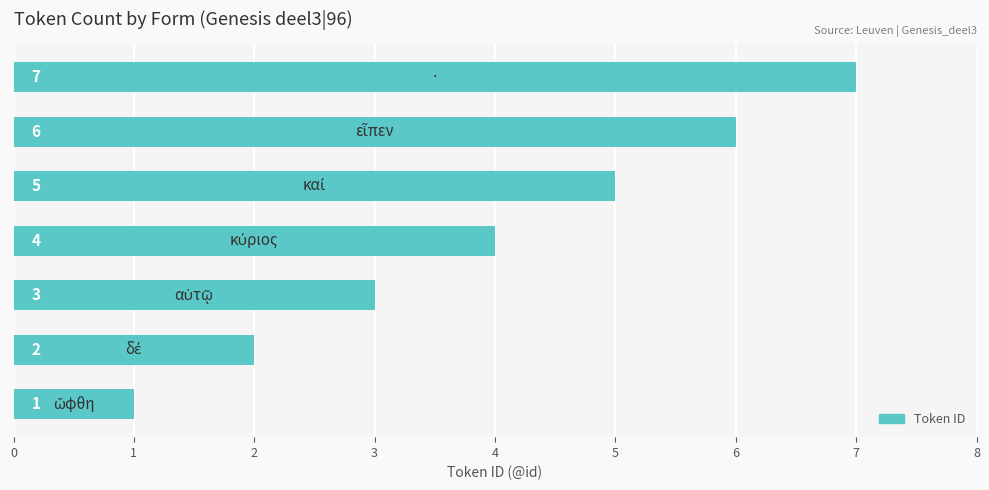

What is the greatest value displayed?

7